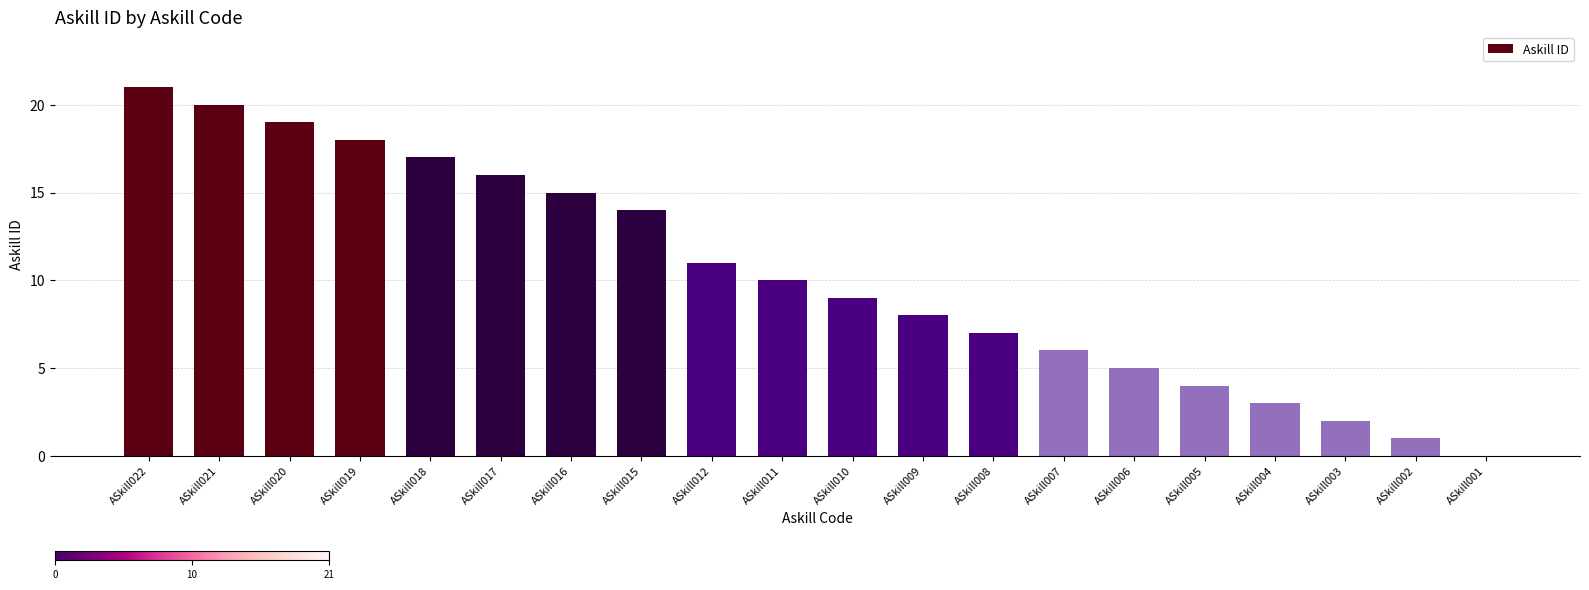

At which category does the chart reach its peak across all series?

ASkill022